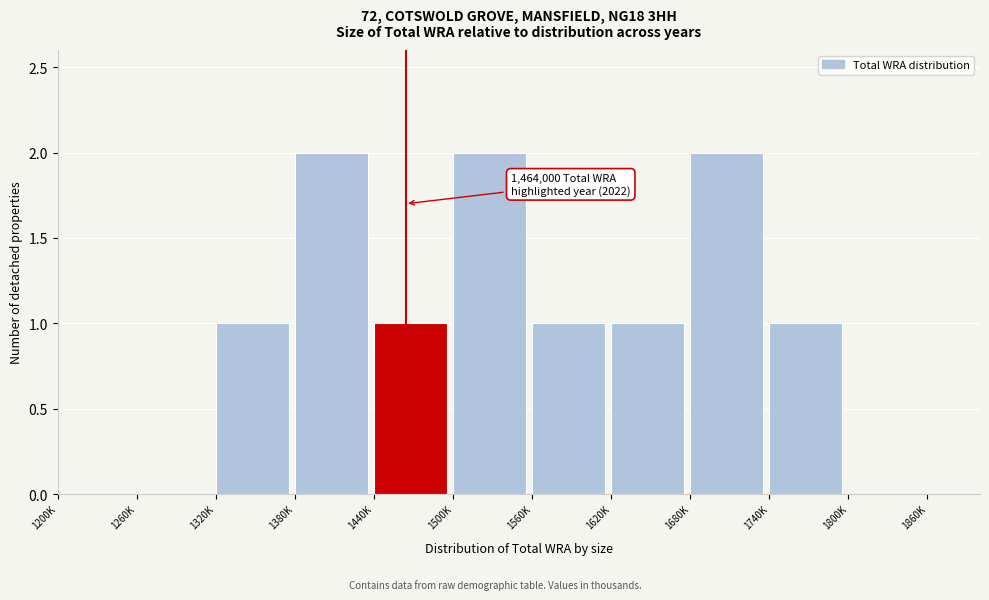

Reading left to right, extract all data points from this chart.

1200K=0	1260K=0	1320K=1	1380K=2	1440K=1	1500K=2	1560K=1	1620K=1	1680K=2	1740K=1	1800K=0	1860K=0